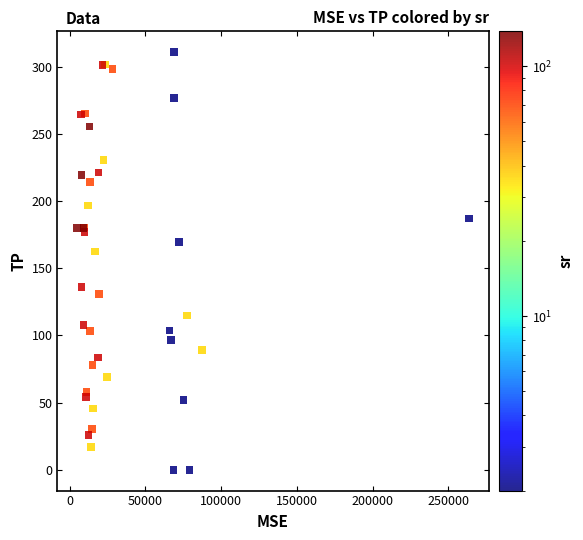

What Y value in the scatter plot is closest to 155?

162.6